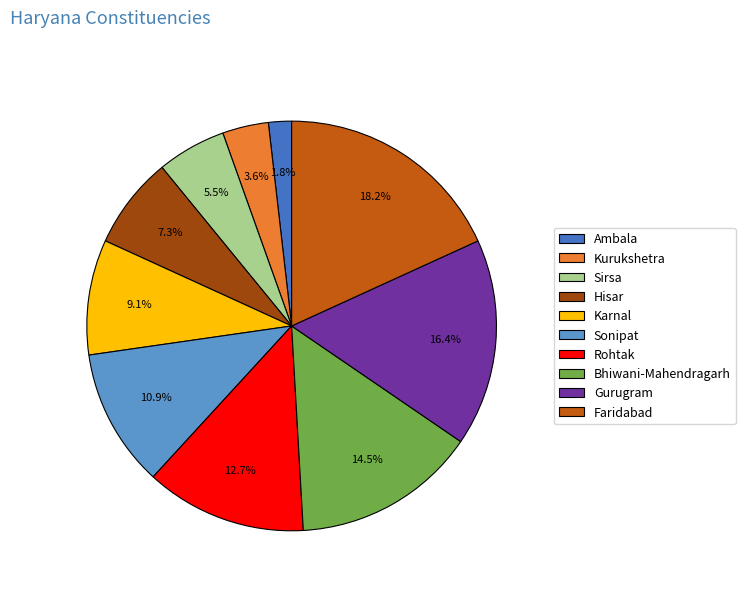

Does Faridabad account for over 50% of the chart?

No